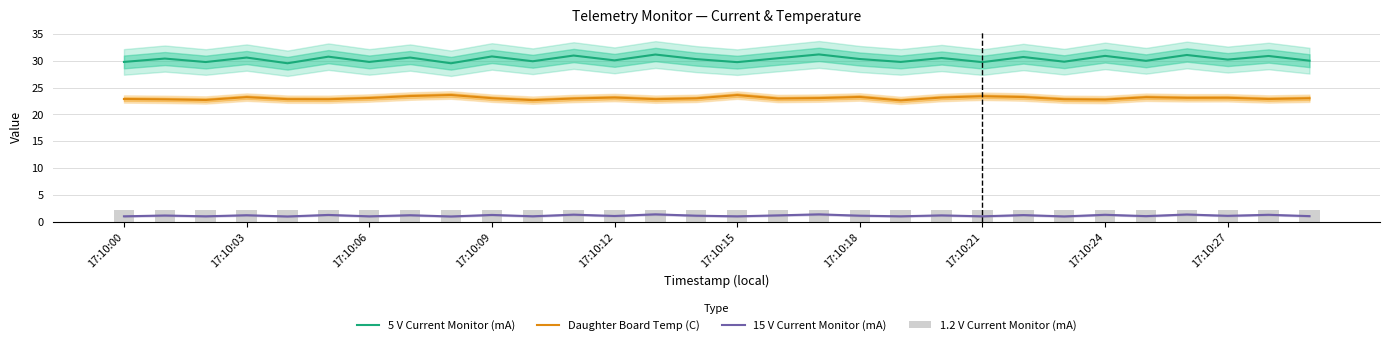

True or false: Daughter Board Temp (C) and 5 V Current Monitor (mA) cross at least once.

False